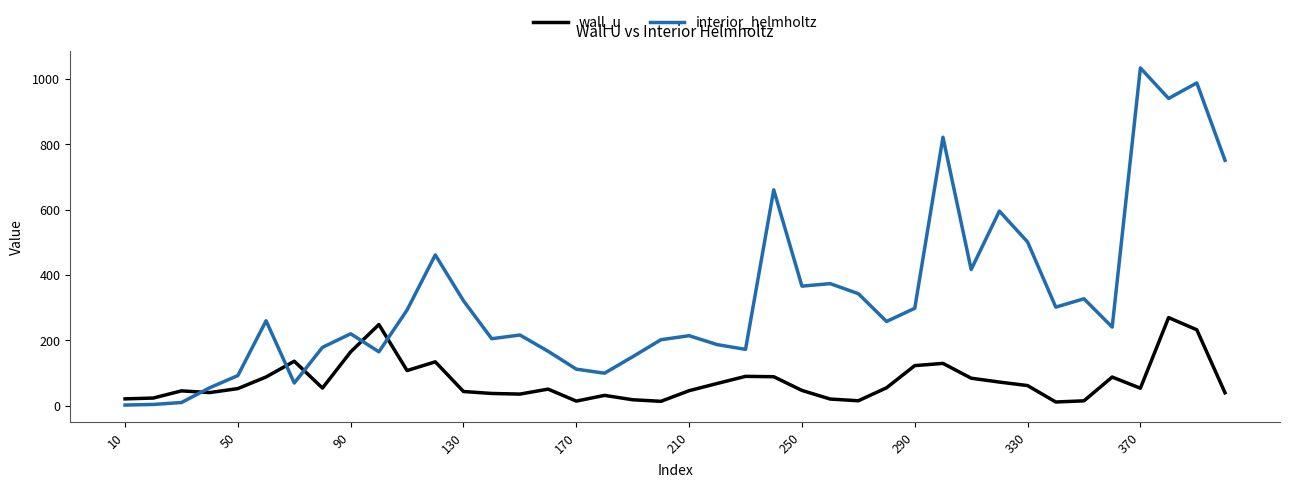

Rank the series by their average value, from lowest to highest.

wall_u, interior_helmholtz